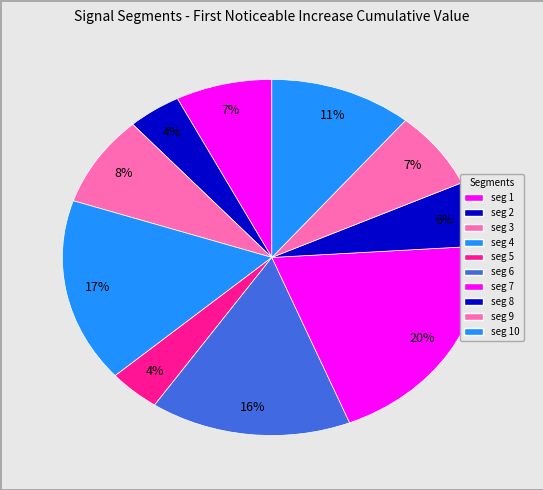

Count the number of slices in the pie.

10